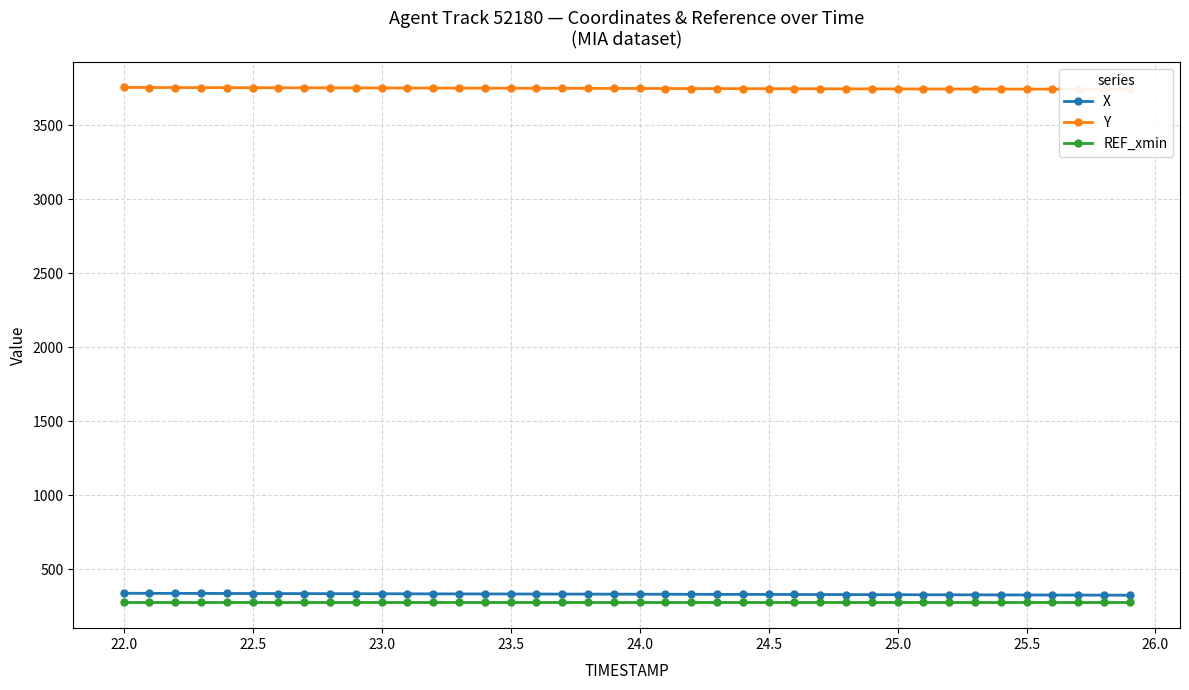

True or false: X and REF_xmin cross at least once.

False